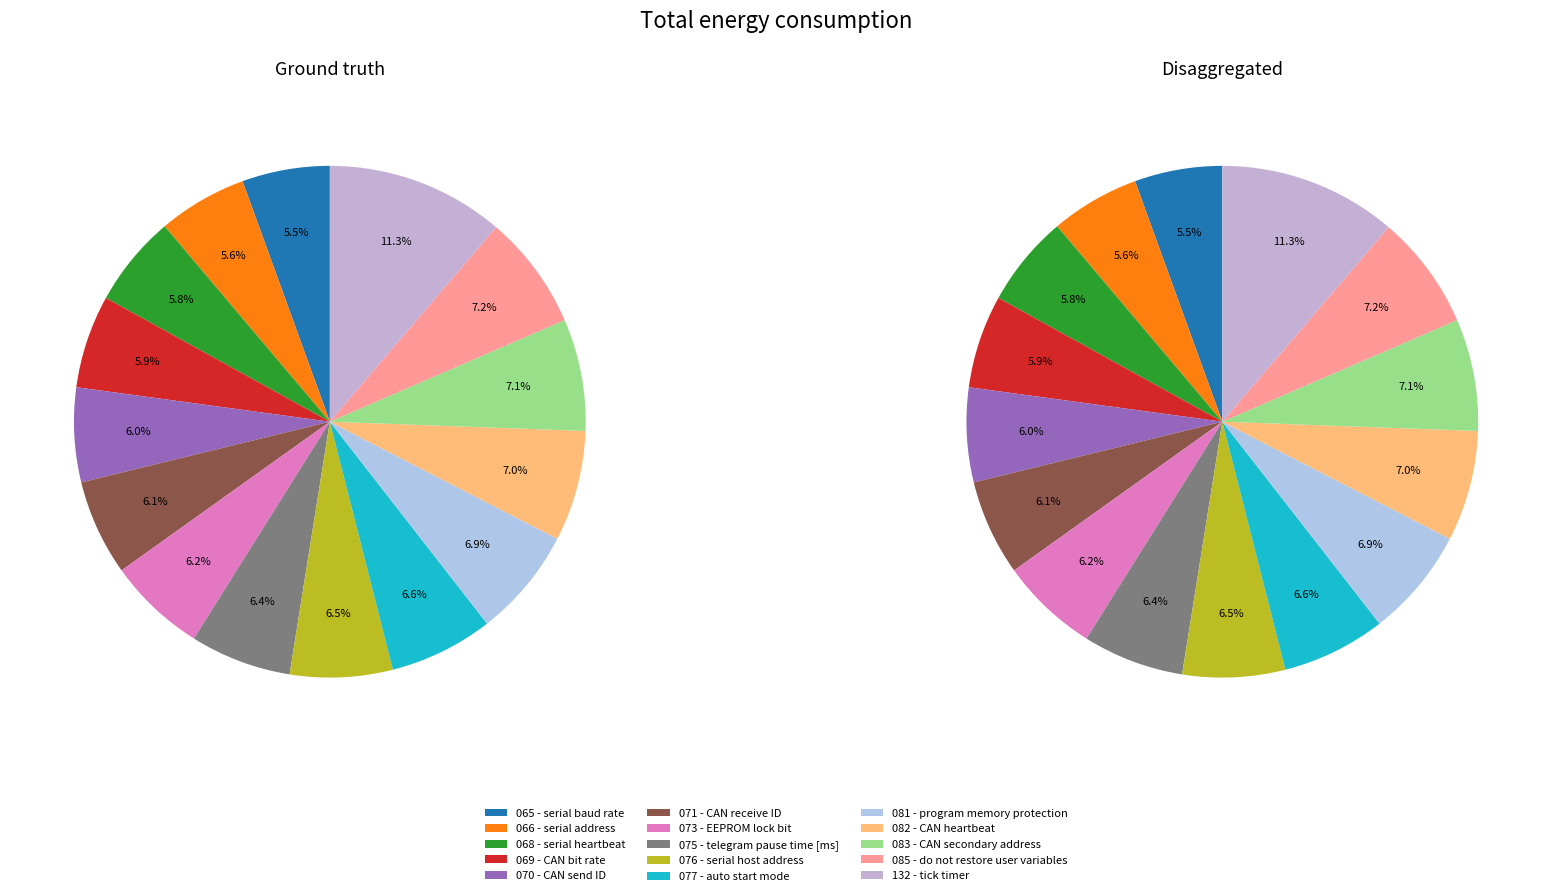

How many segments does this pie chart have?

15